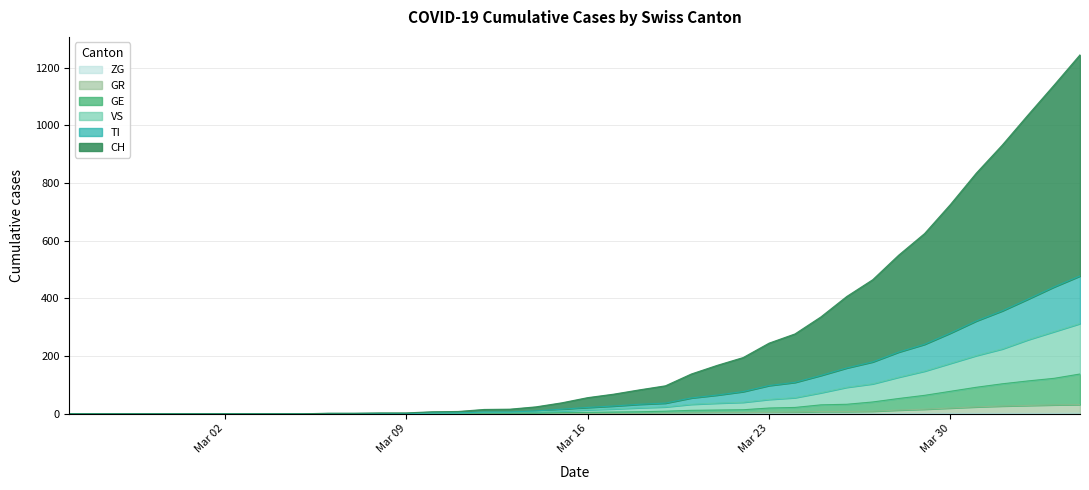

Rank the series by their maximum value, from lowest to highest.

ZG, GR, GE, VS, TI, CH